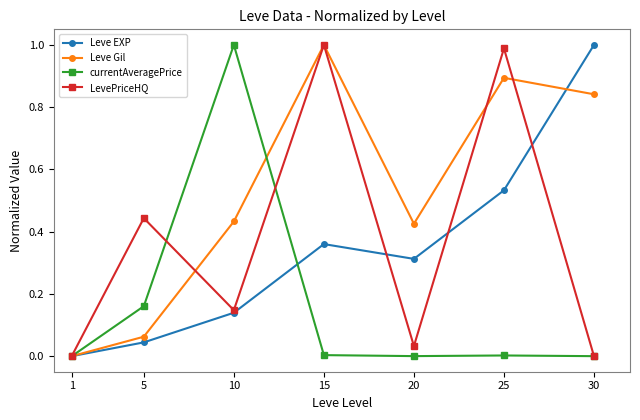

What are all the series names shown in the legend?

Leve EXP, Leve Gil, currentAveragePrice, LevePriceHQ